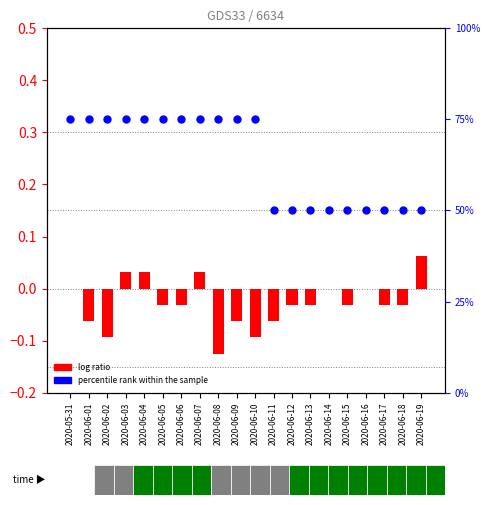

At which category is the sum across all series the highest?

2020-06-03